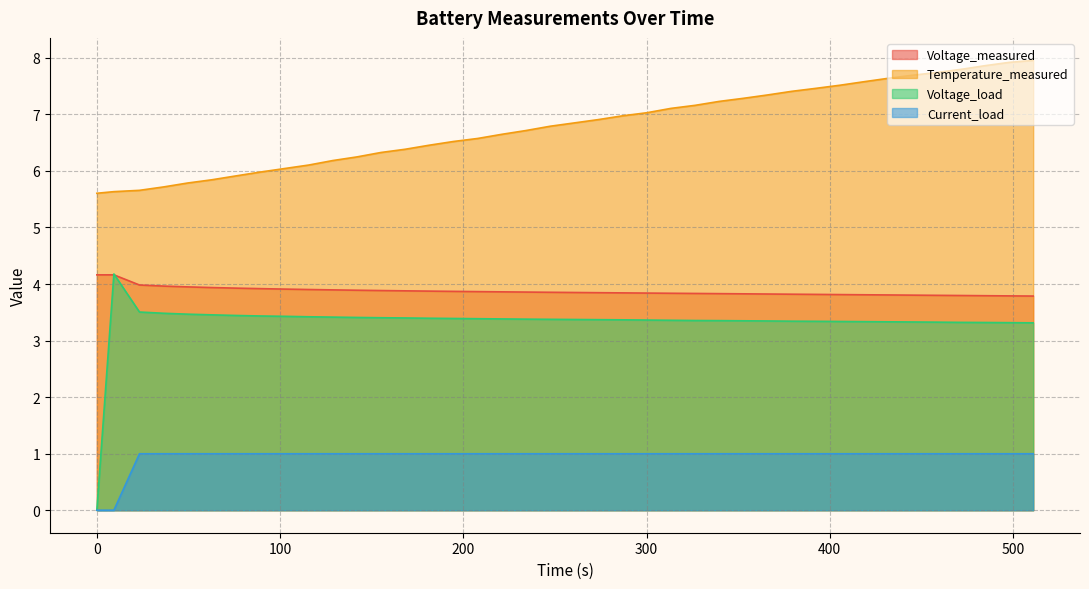

What is the highest value of the Current_load series?

1.0